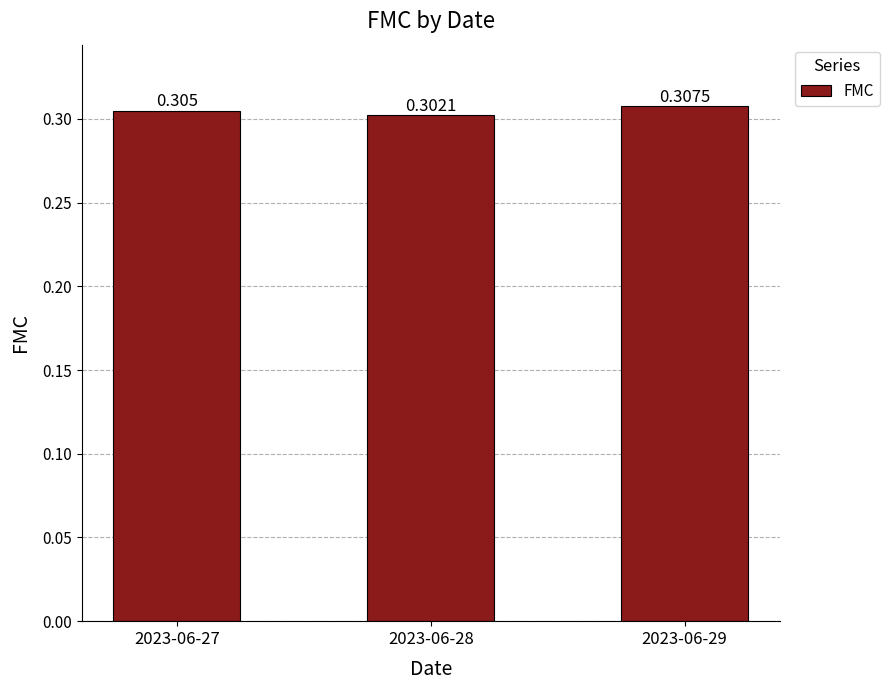

How many data points does each series have?

3